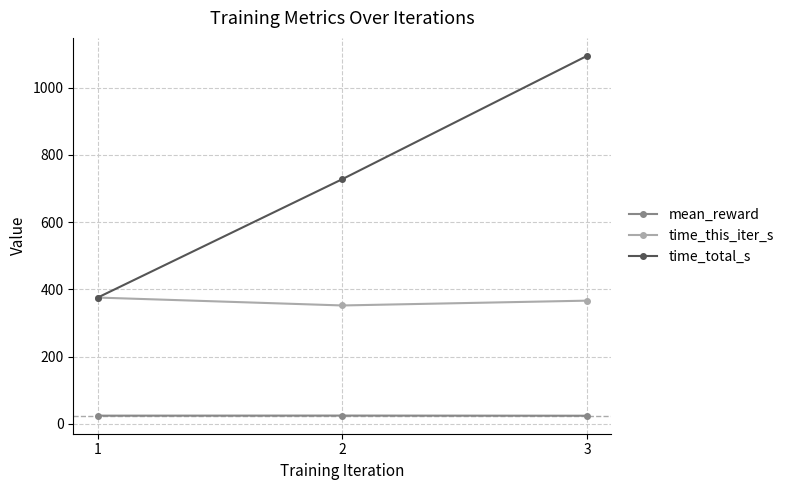

At which category is the sum across all series the highest?

3